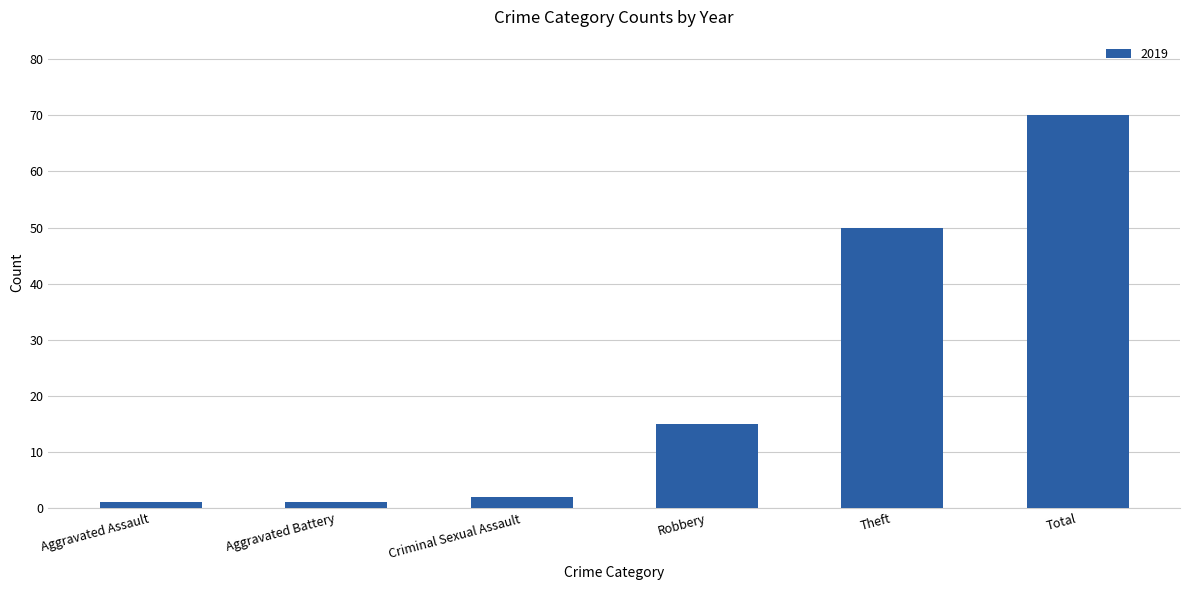

Between Robbery and Aggravated Assault, which is larger?

Robbery